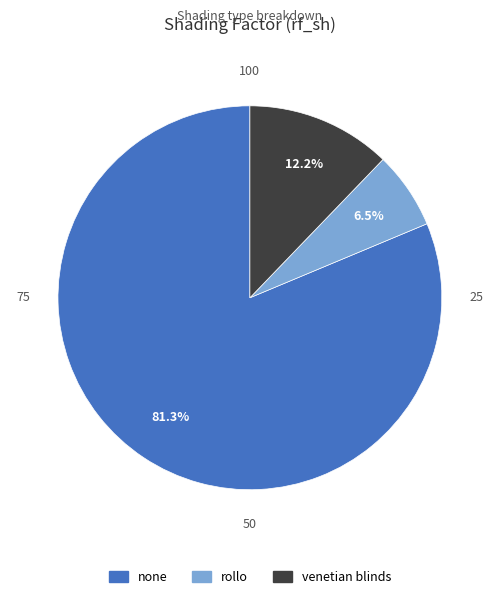

What percentage do rollo and venetian blinds together represent?

18.7%